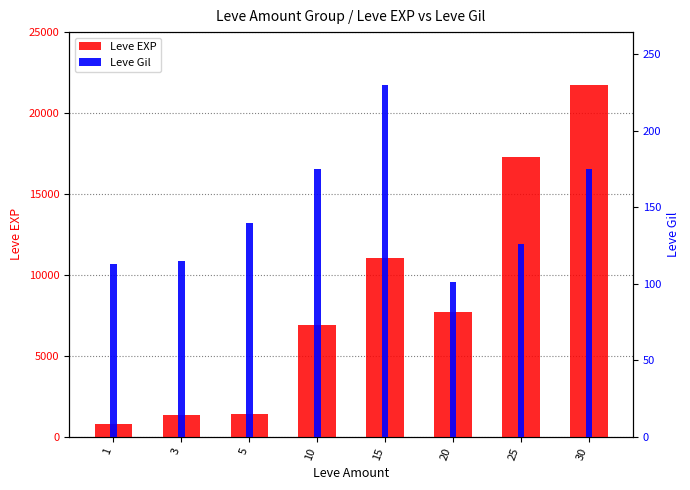

Is the value of Leve EXP at 5 greater than the value of Leve Gil at 5?

Yes